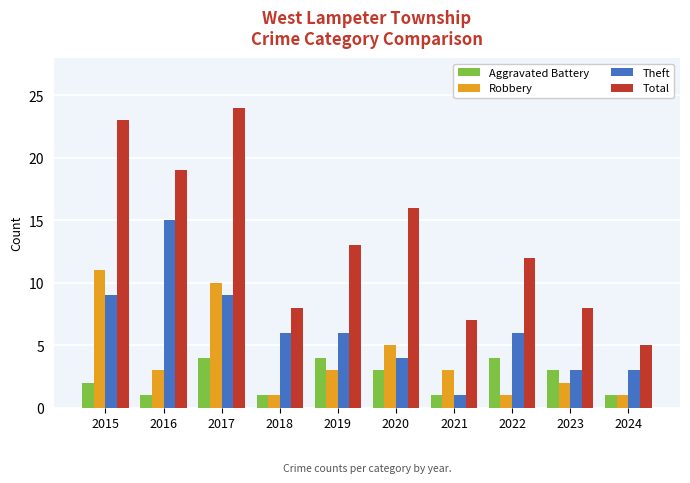

What is the highest value of the Aggravated Battery series?

4